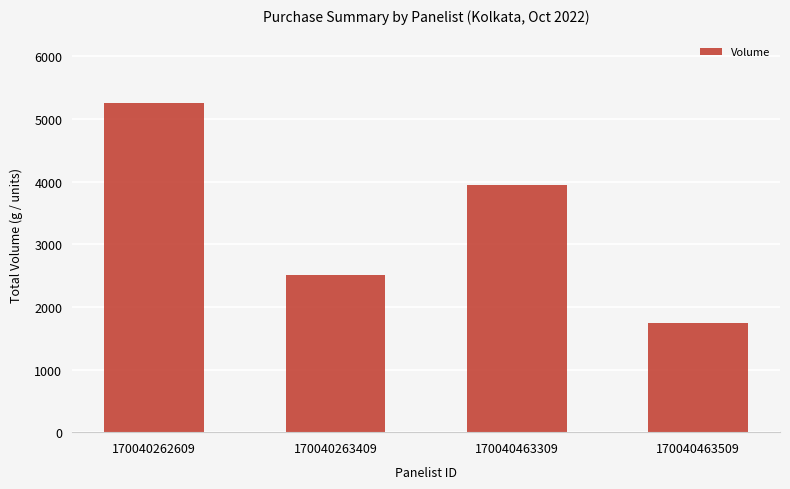

Count the number of categories in the chart.

4